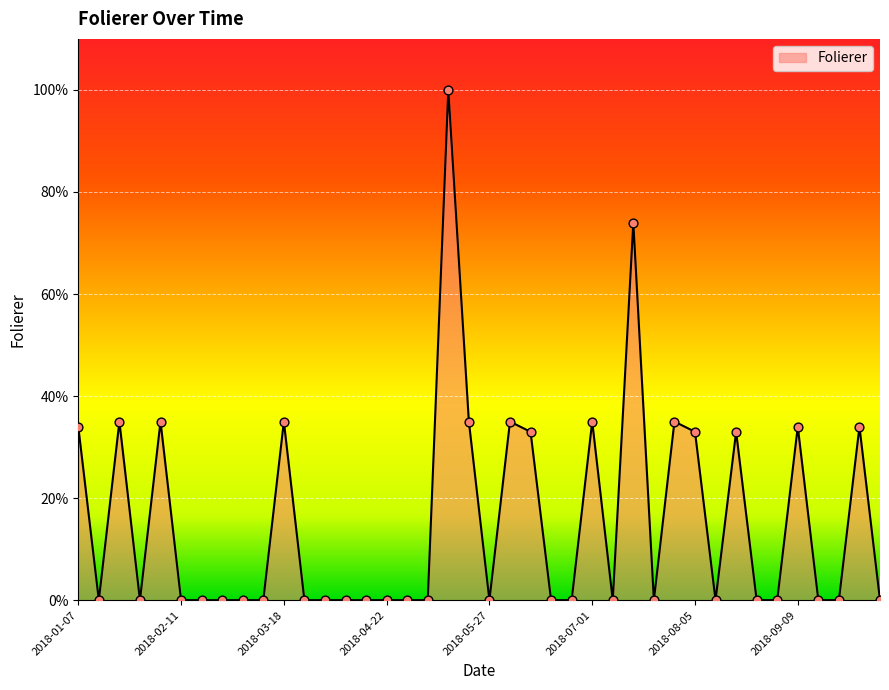

What is the greatest value displayed?

100